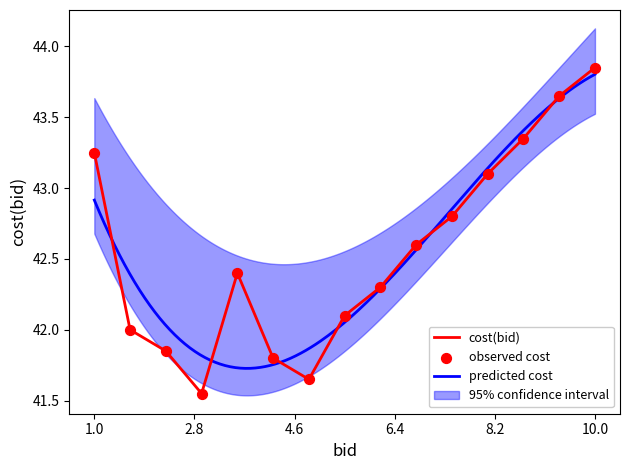

Which category has the highest value in the cost(bid) series?

10.0